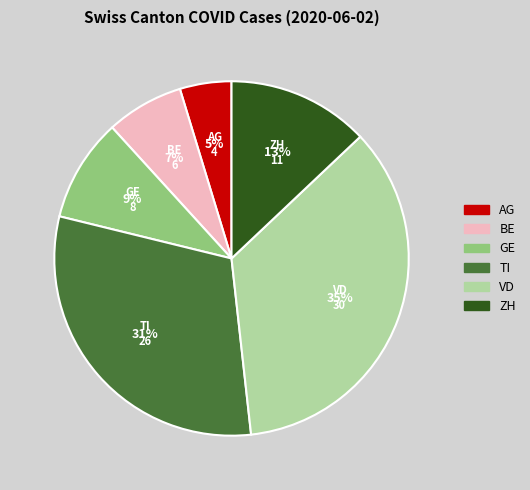

To the nearest percent, what percentage of the pie is GE?

9%